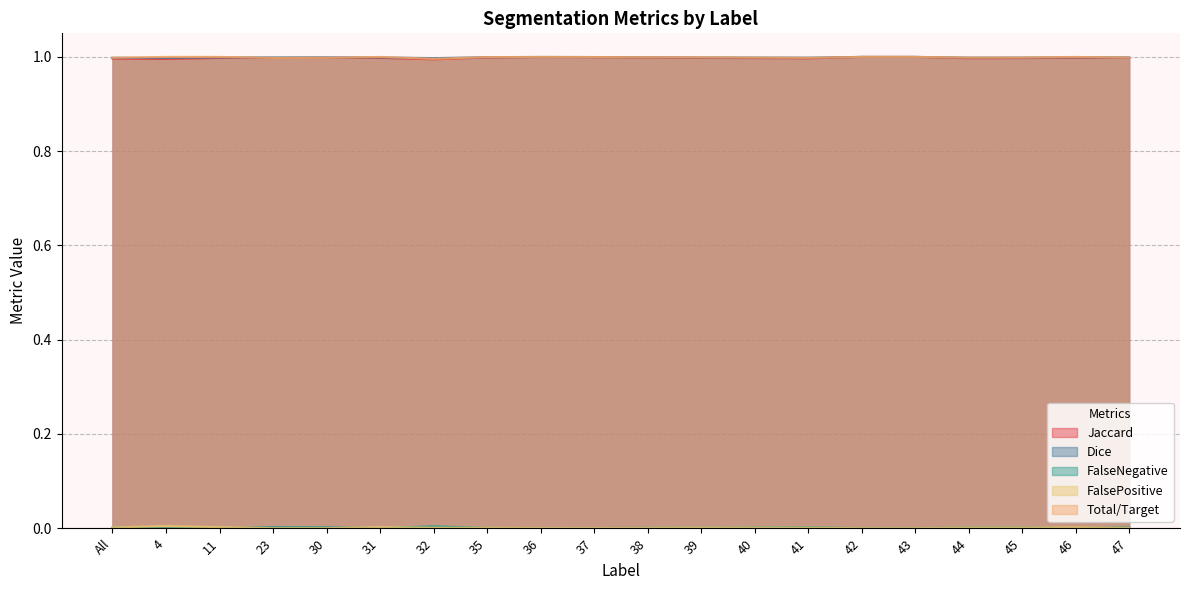

What is the label of the 10th point from the right?

38